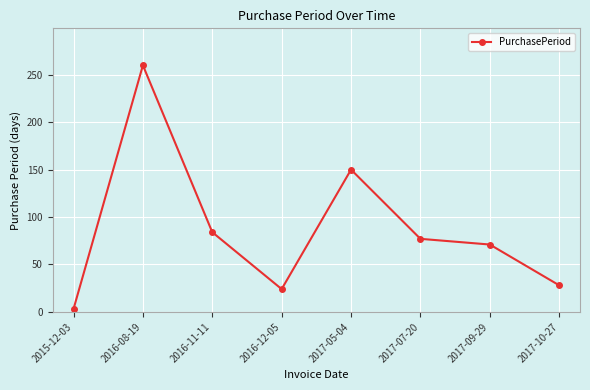

What is the change in value from 2016-08-19 to 2016-12-05?

-236